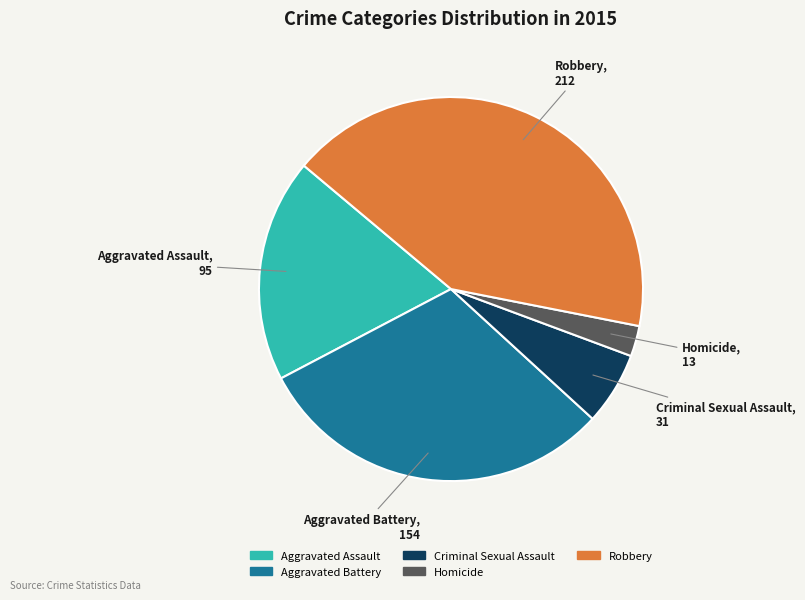

Rank the categories by value from lowest to highest.

Homicide, Criminal Sexual Assault, Aggravated Assault, Aggravated Battery, Robbery